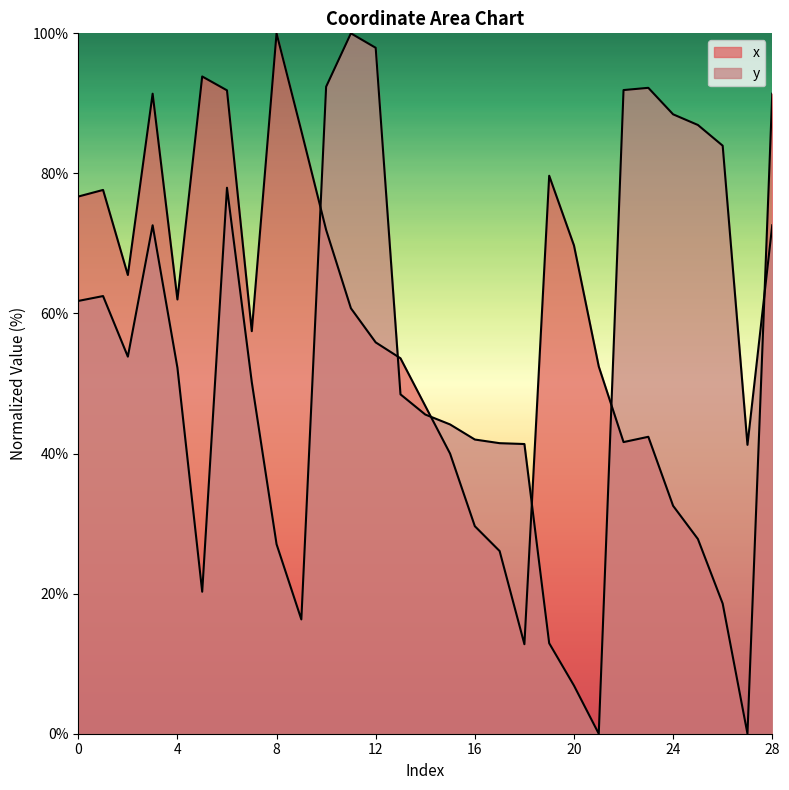

What is the average value of the x series?

57.1